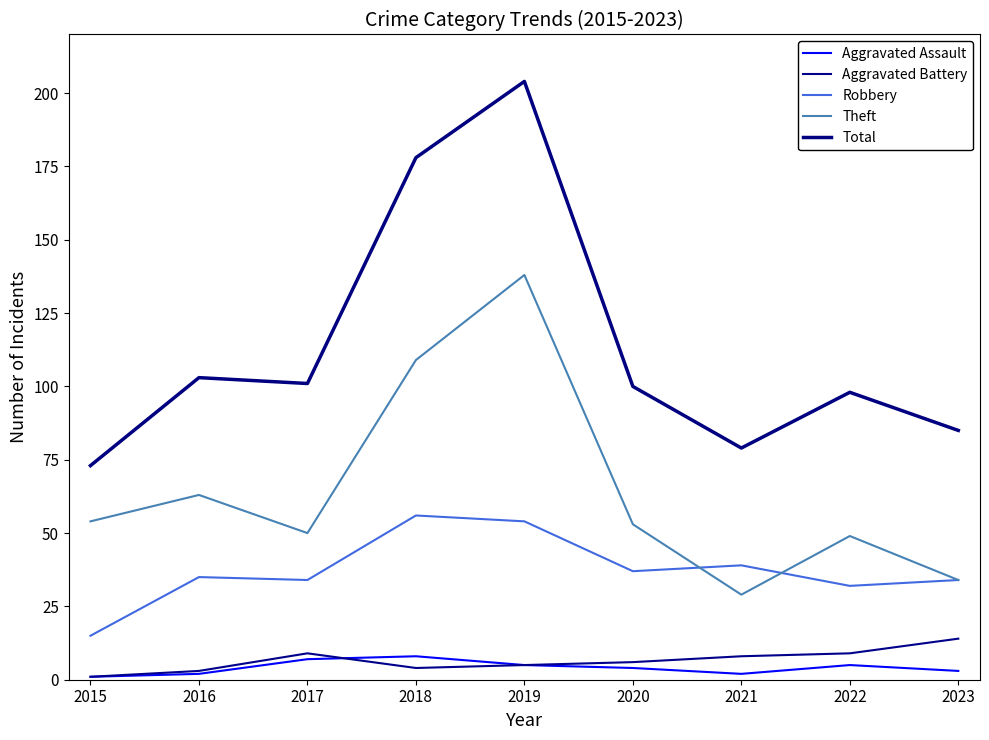

At which category does the chart reach its minimum across all series?

2015